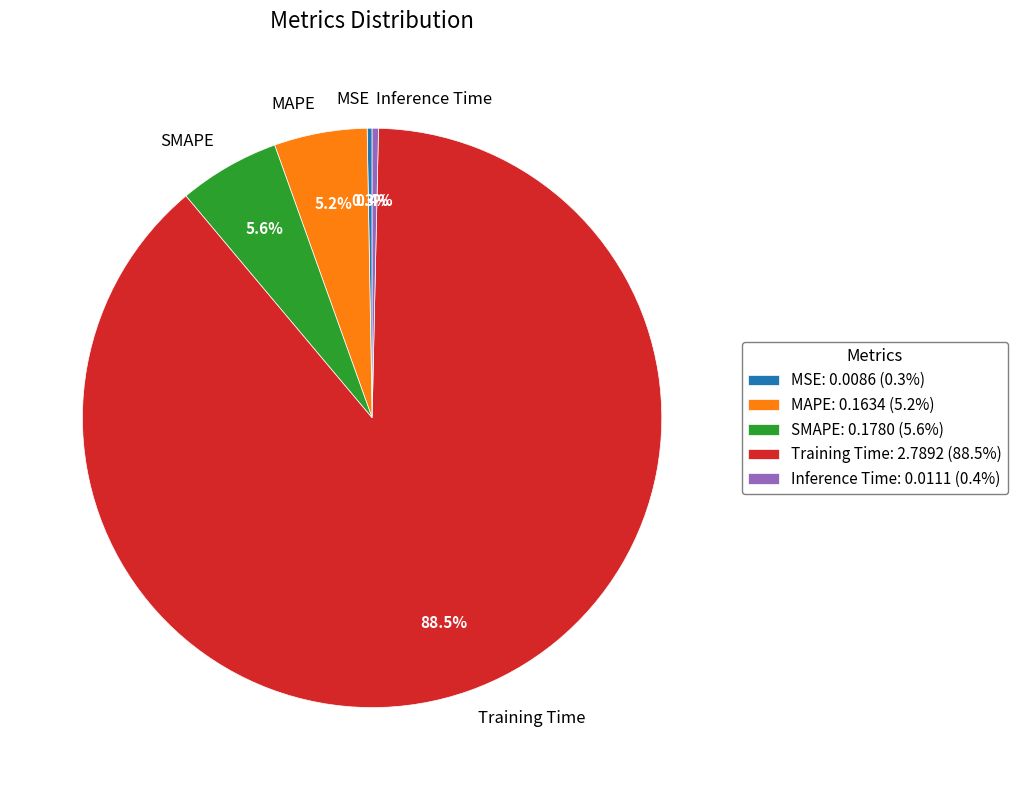

To the nearest percent, what is the average slice percentage?

20%